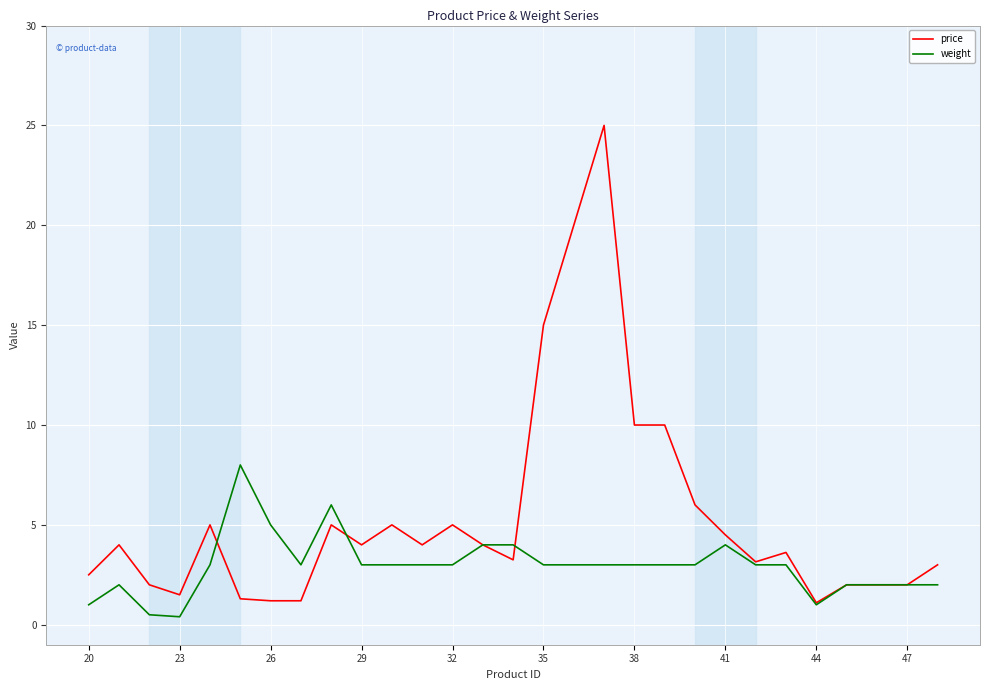

Which series has the largest total across all categories?

price